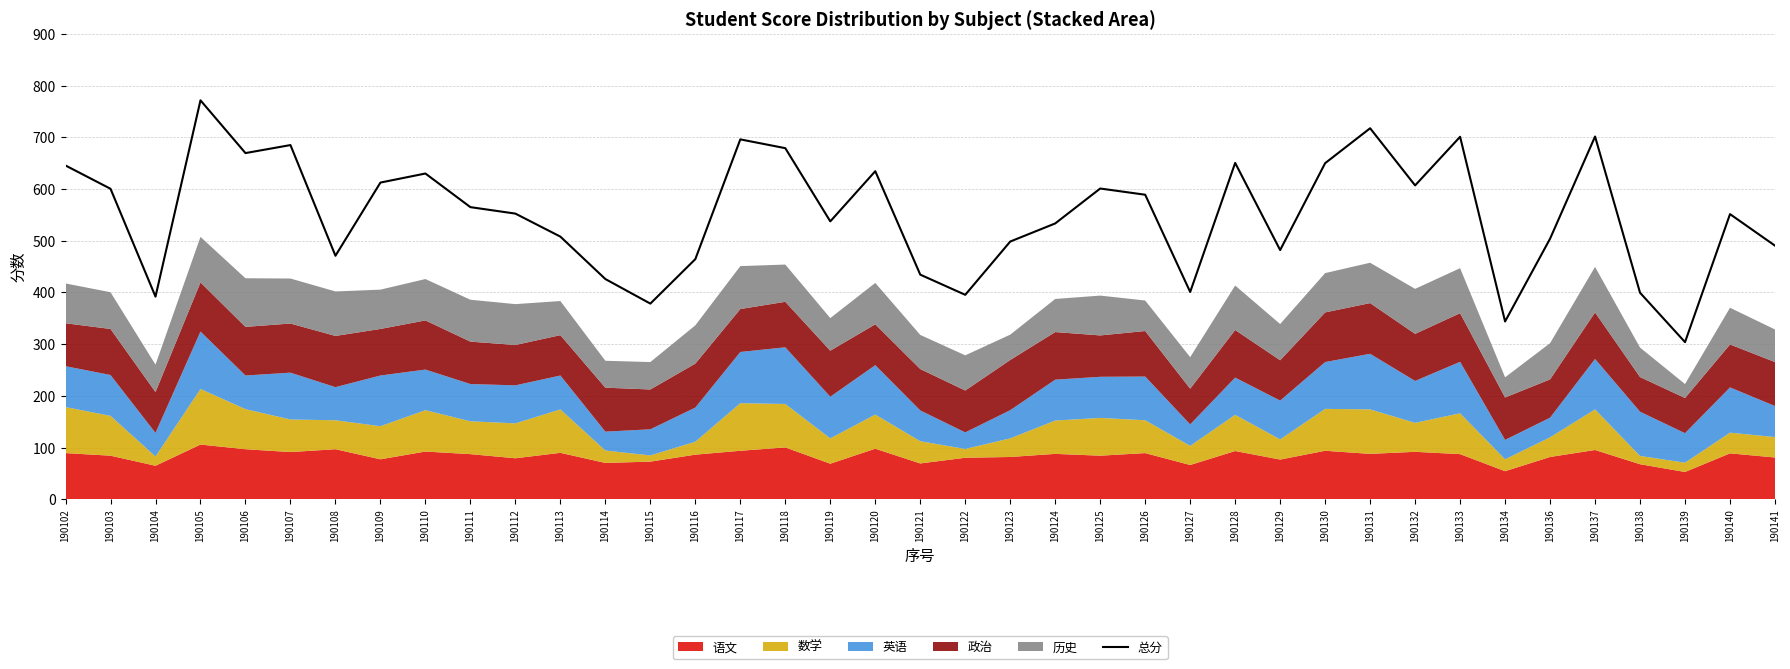

What is the maximum value shown in the chart?

771.5